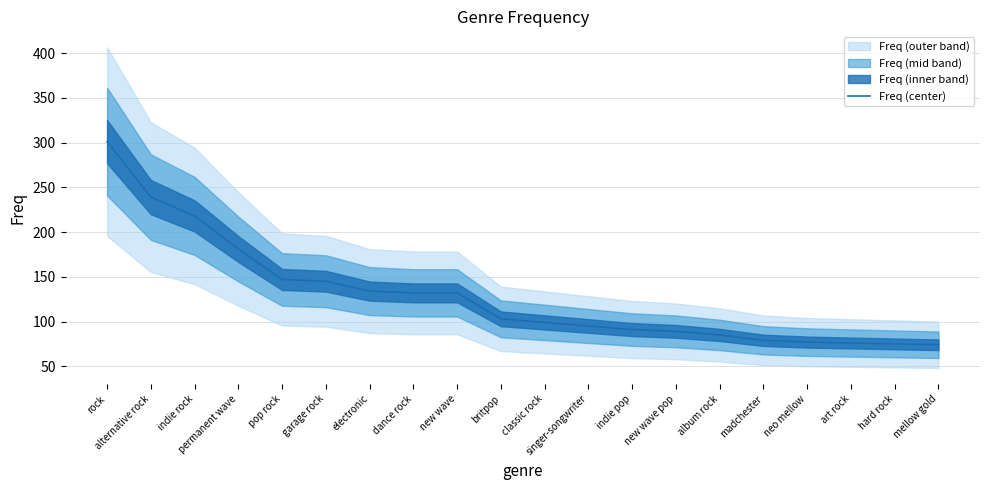

Reading right to left, list all the values displayed in this chart.

mellow gold=74	hard rock=75	art rock=76	neo mellow=77	madchester=79	album rock=85	new wave pop=89	indie pop=91	singer-songwriter=95	classic rock=99	britpop=103	new wave=132	dance rock=132	electronic=134	garage rock=145	pop rock=147	permanent wave=181	indie rock=218	alternative rock=239	rock=301